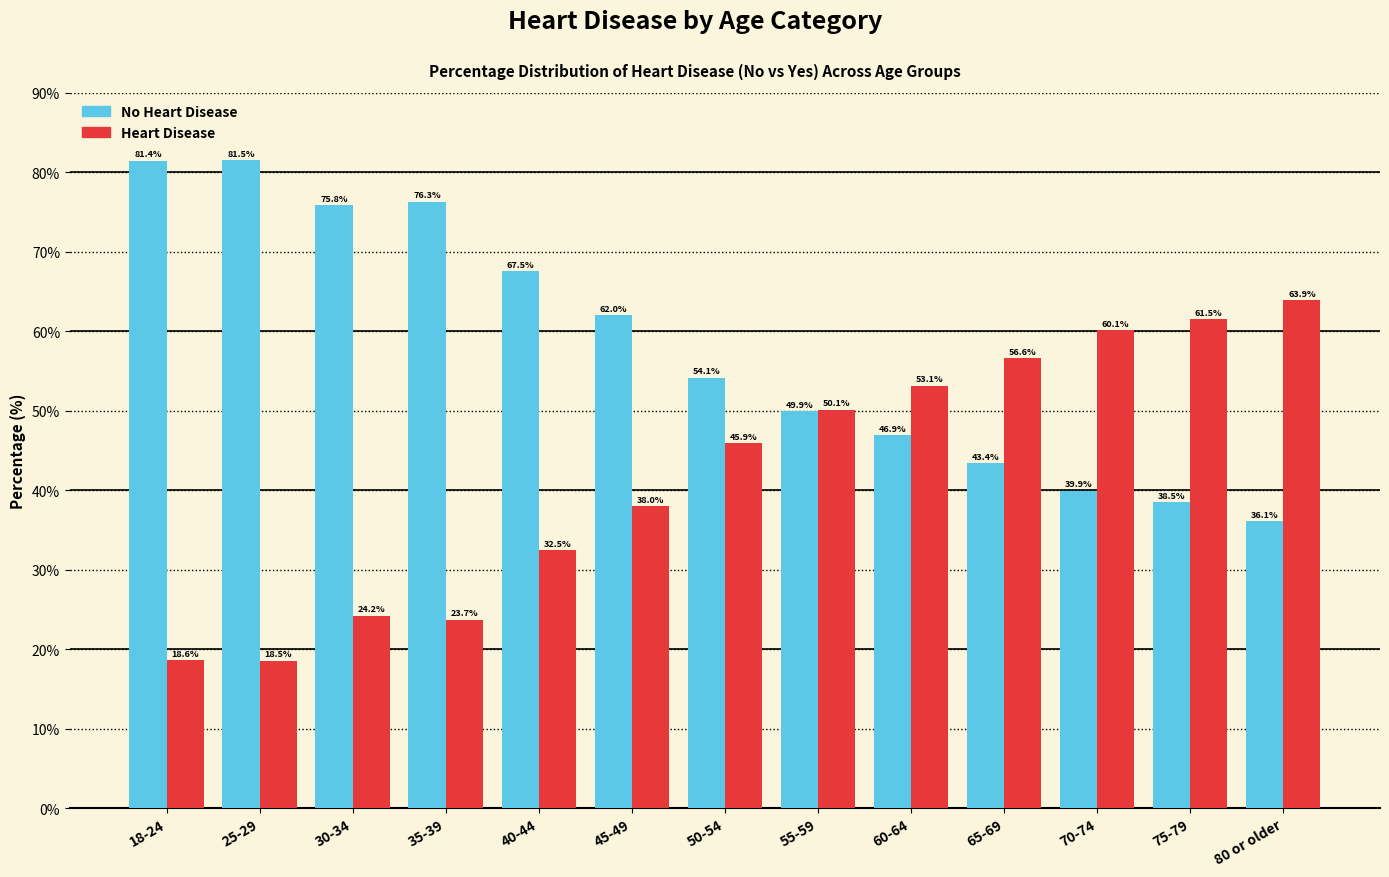

Reading right to left, transcribe all the data shown in this chart.

No Heart Disease: 80 or older=36.1	75-79=38.5	70-74=39.9	65-69=43.4	60-64=46.9	55-59=49.9	50-54=54.1	45-49=62.0	40-44=67.5	35-39=76.3	30-34=75.8	25-29=81.5	18-24=81.4
Heart Disease: 80 or older=63.9	75-79=61.5	70-74=60.1	65-69=56.6	60-64=53.1	55-59=50.1	50-54=45.9	45-49=38.0	40-44=32.5	35-39=23.7	30-34=24.2	25-29=18.5	18-24=18.6